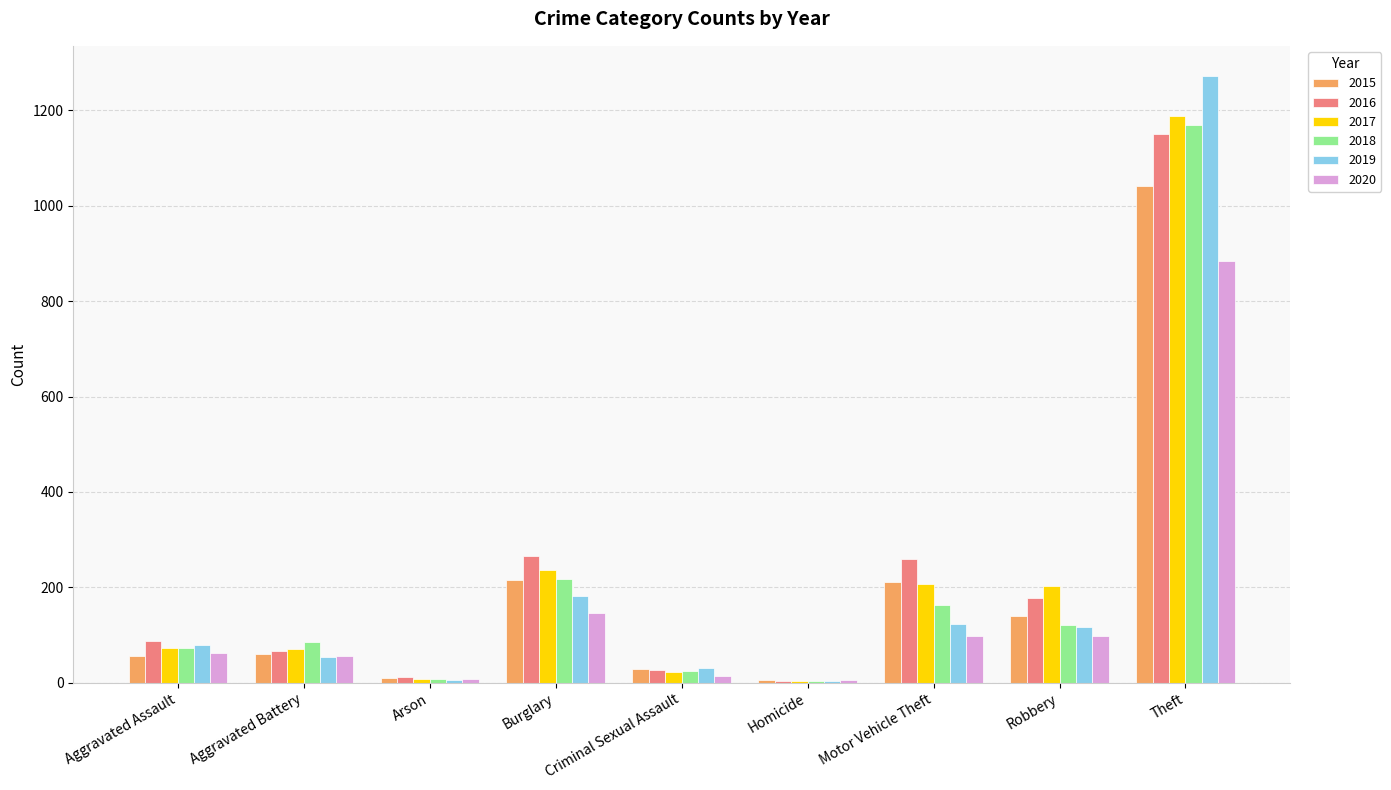

True or false: 2019 has a value of 31 at Criminal Sexual Assault.

True